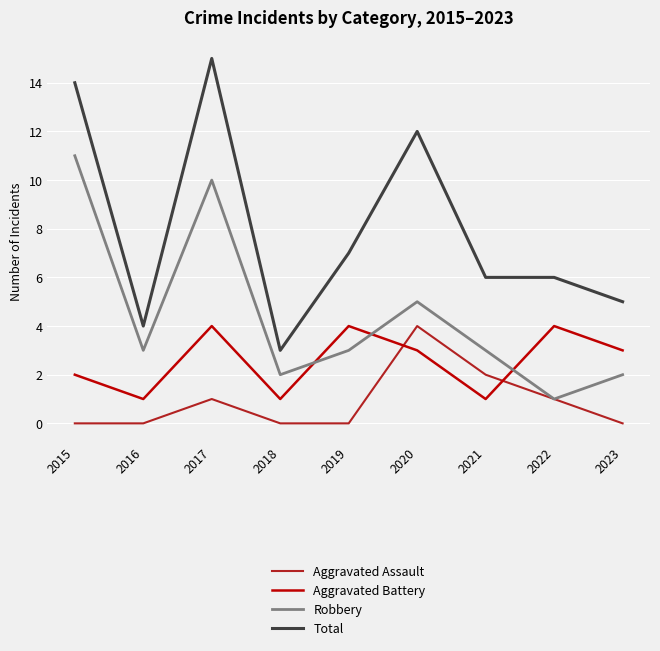

Between 2016 and 2017, which series saw the biggest shift?

Total